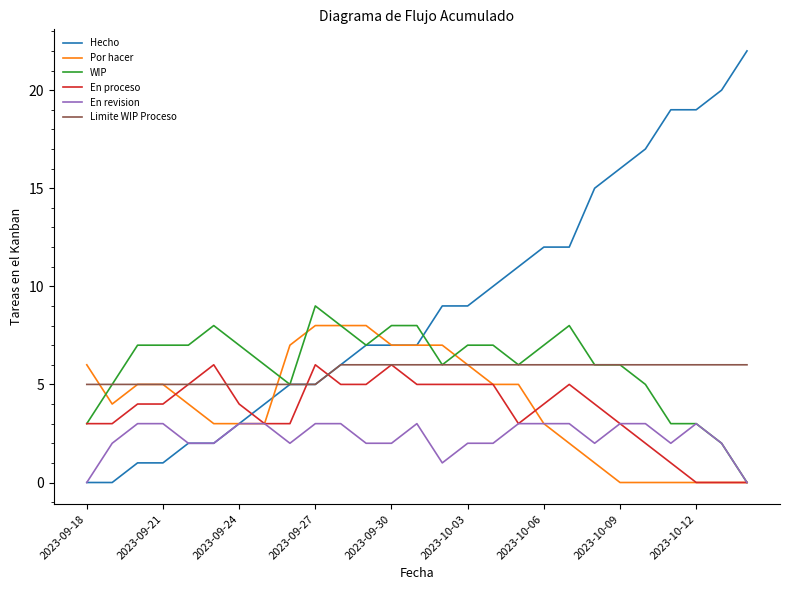

What is the maximum value for En proceso?

6